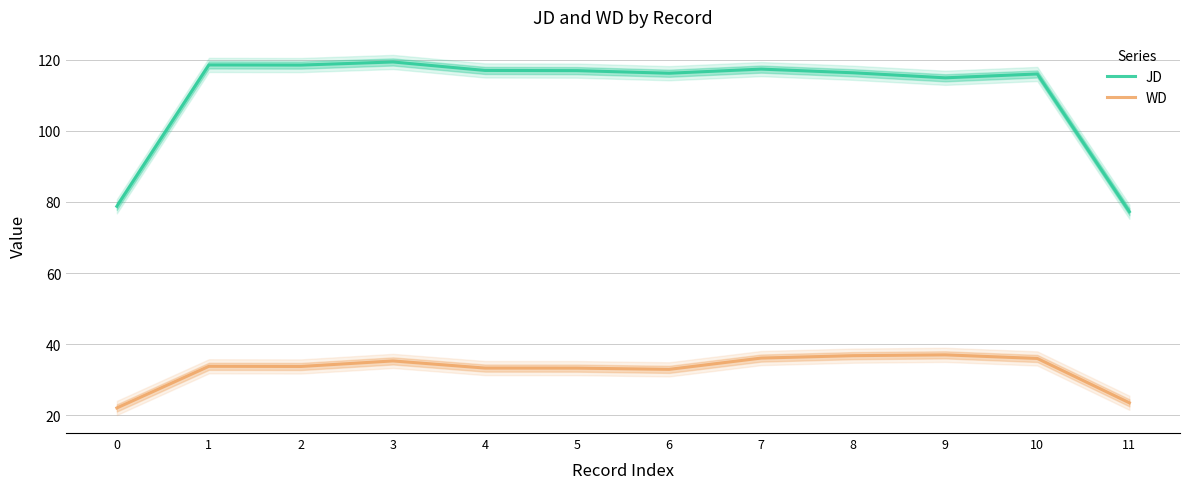

Rank the series at 6 from highest to lowest value.

JD, WD